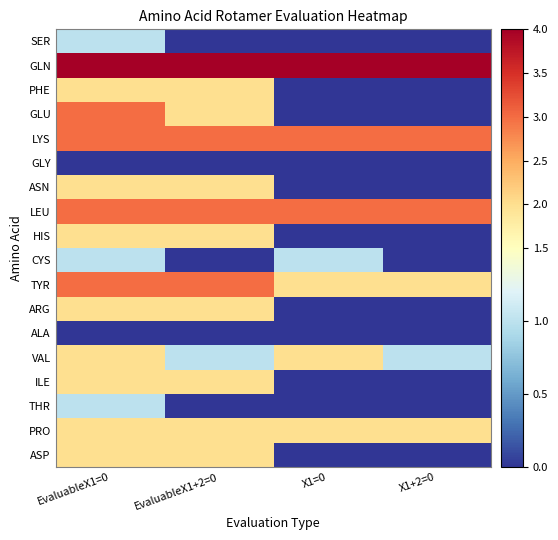

Which series has the largest range (max minus min)?

GLU